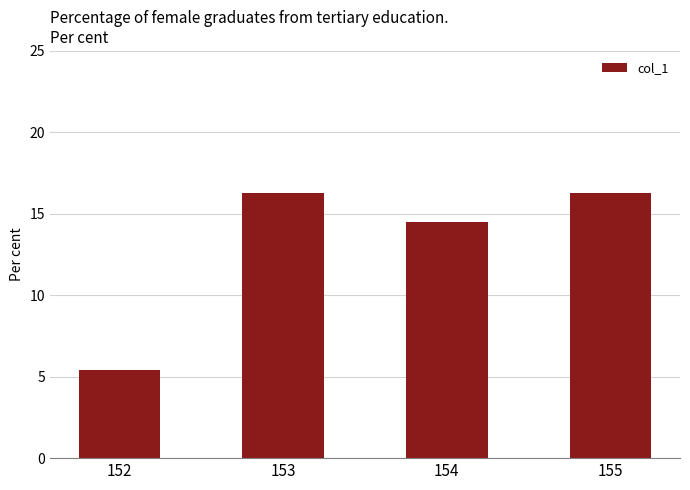

Count the number of categories in the chart.

4